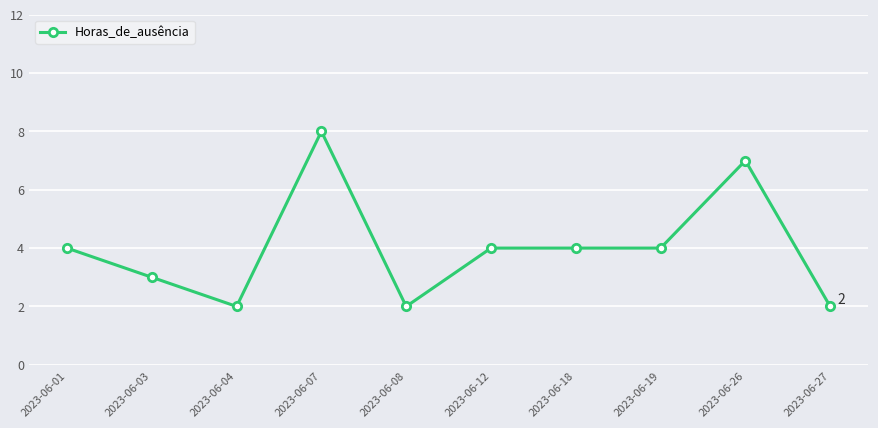

Reading left to right, what are all the values shown in this chart?

4	3	2	8	2	4	4	4	7	2